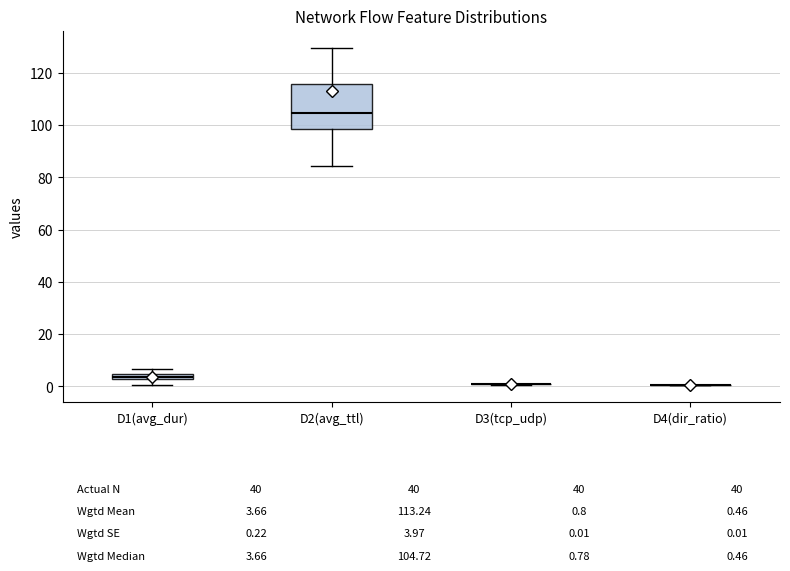

Which box is the tallest, from its lower edge to its upper edge?

D2(avg_ttl)